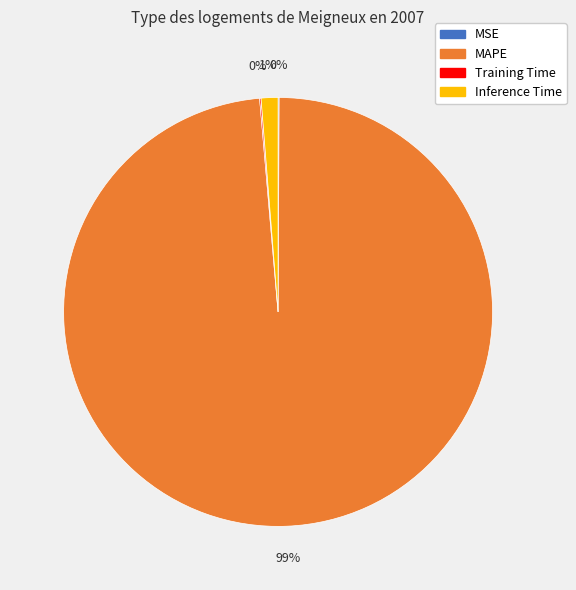

The Inference Time slice represents 14% of the pie. True or false?

False